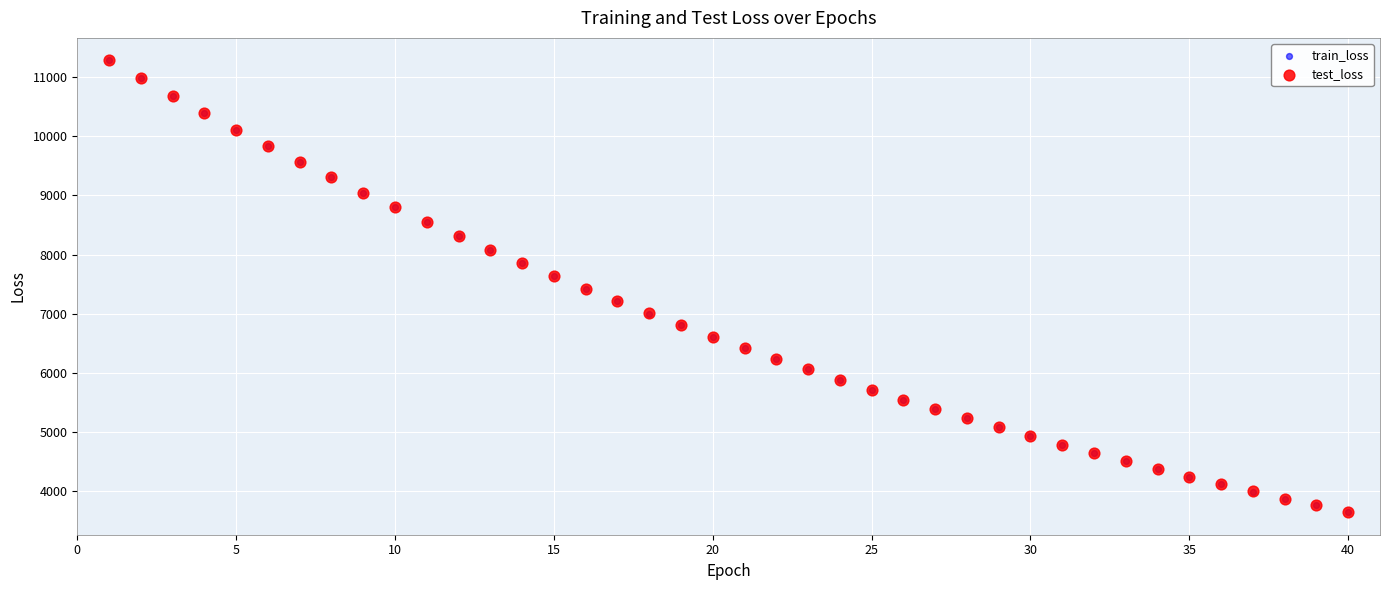

Which series has the widest spread of Y values?

train_loss